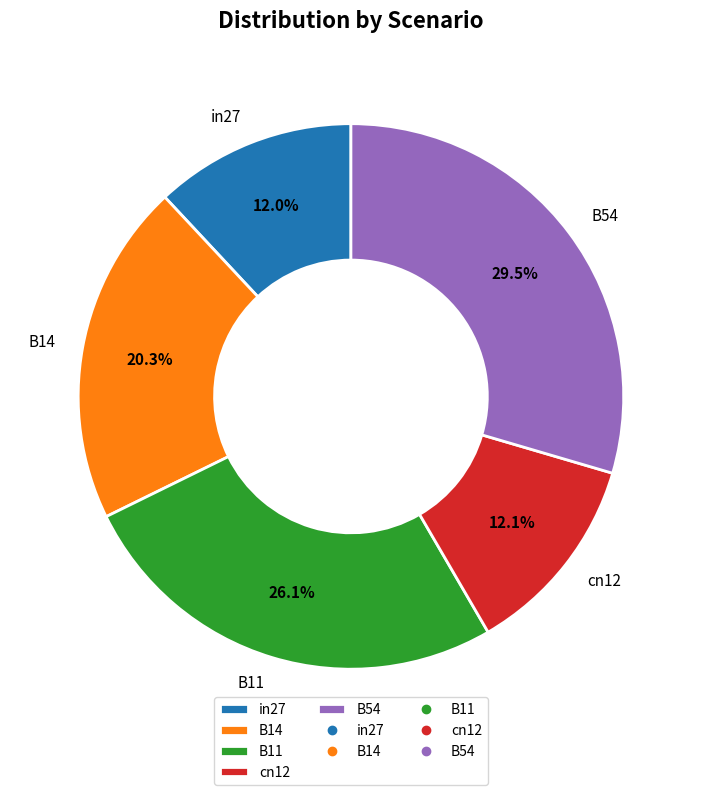

Which slice is the largest?

B54